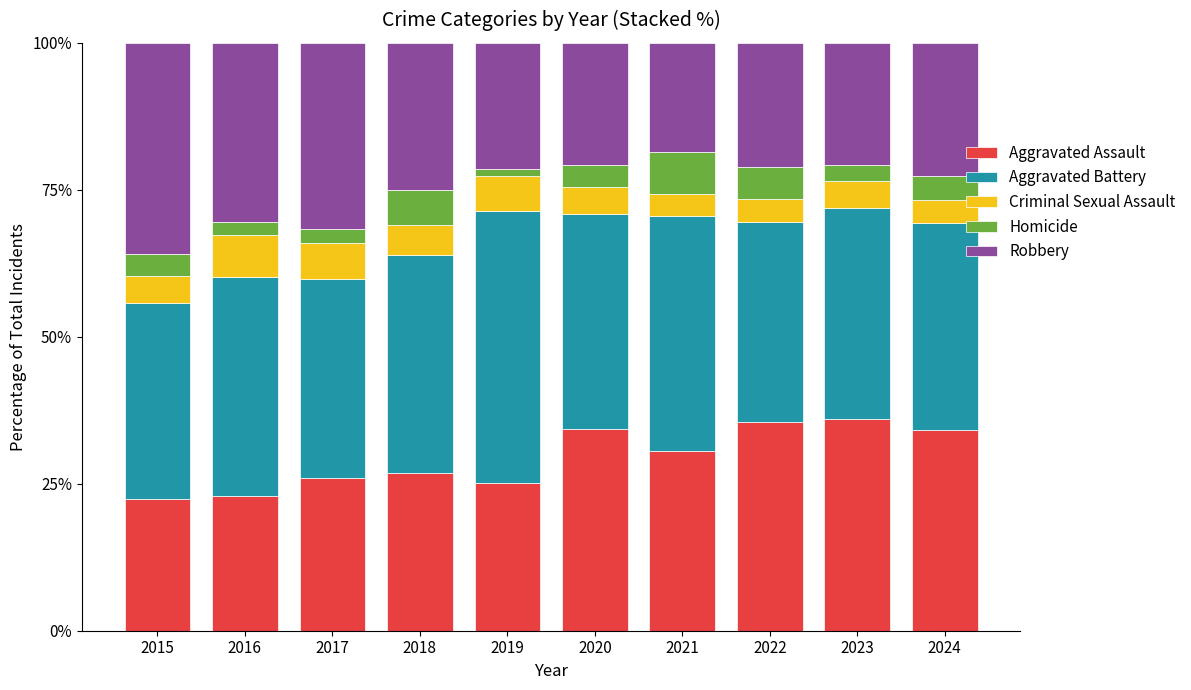

What is the minimum value for Aggravated Assault?

22.4